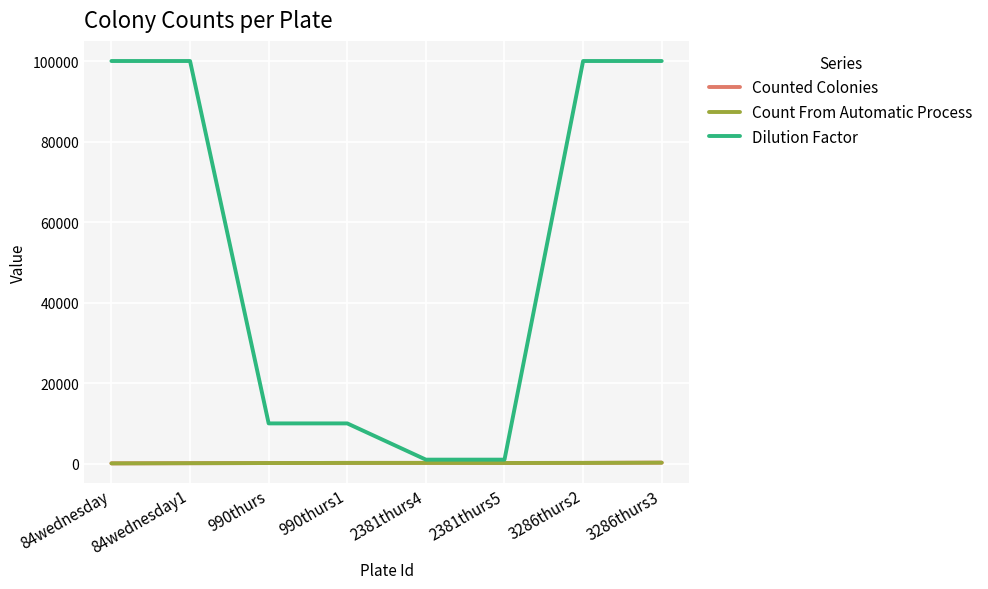

Count the number of data series in this chart.

3